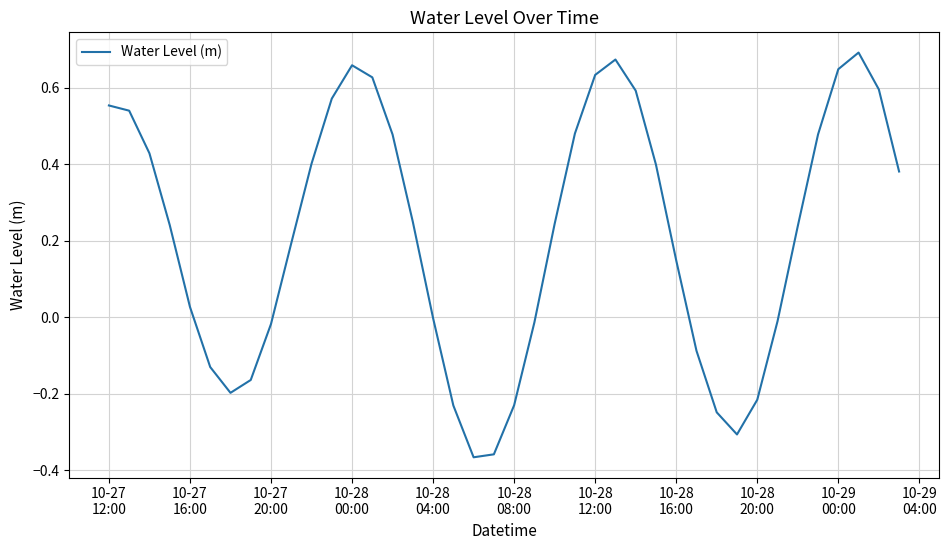

At which label is the value closest to 0?

10-28 04:00